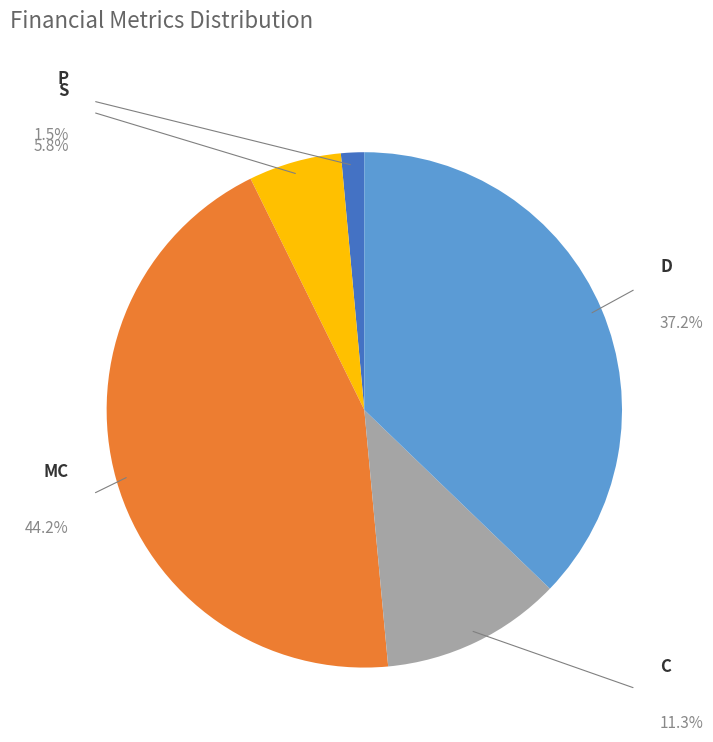

Does any single category account for the majority?

No